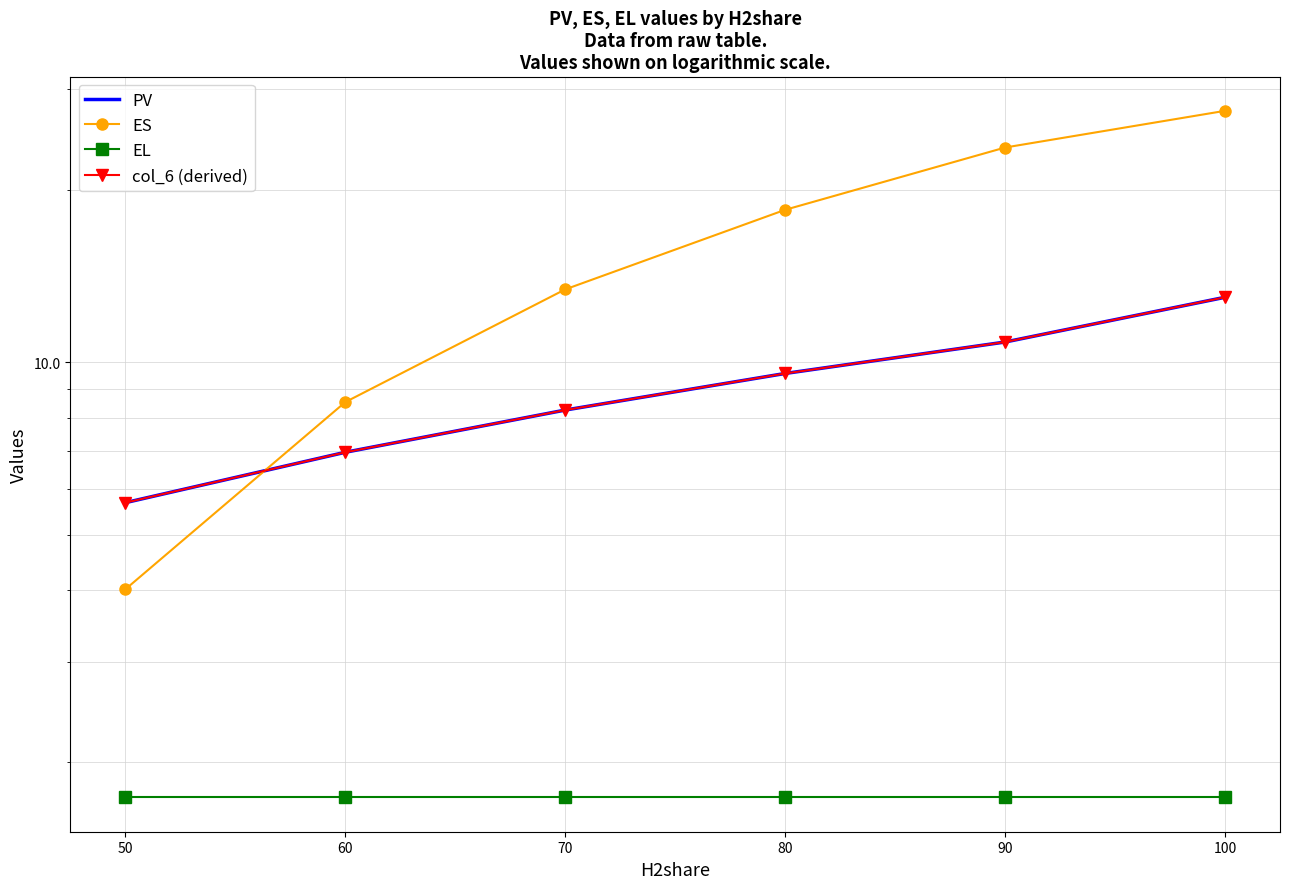

What is the difference between the maximum and second lowest values in the col_6 (derived) series?

6.0